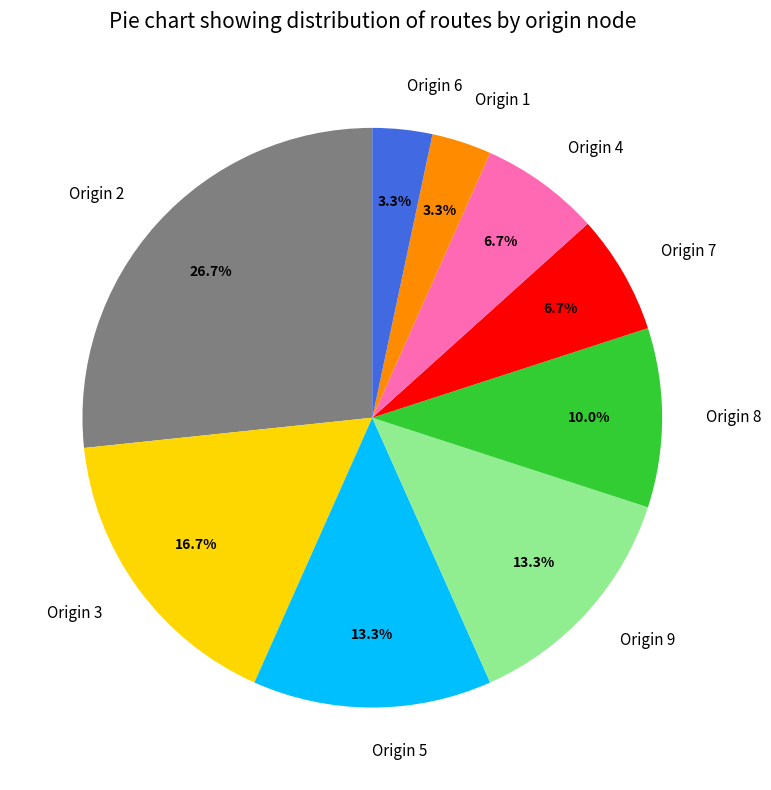

Which category has the biggest portion of the pie?

Origin 2